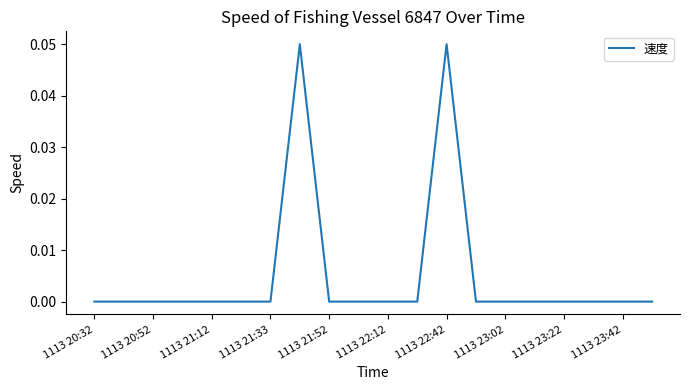

Is it true that the value at 1113 22:12 is 0.0?

True